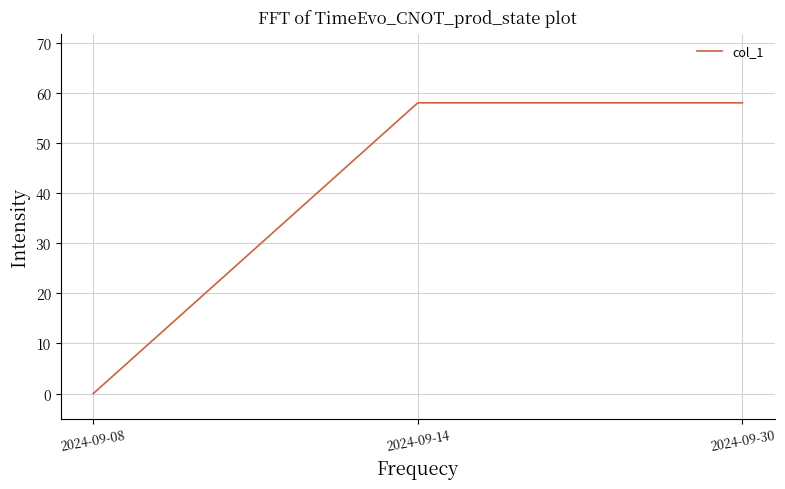

Reading right to left, extract all data points from this chart.

2024-09-30=58	2024-09-14=58	2024-09-08=0